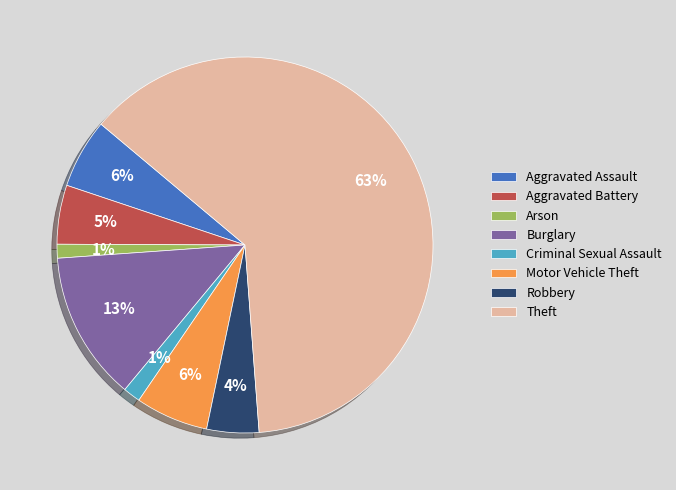

To the nearest percent, what is the combined percentage of Motor Vehicle Theft and Arson?

7%